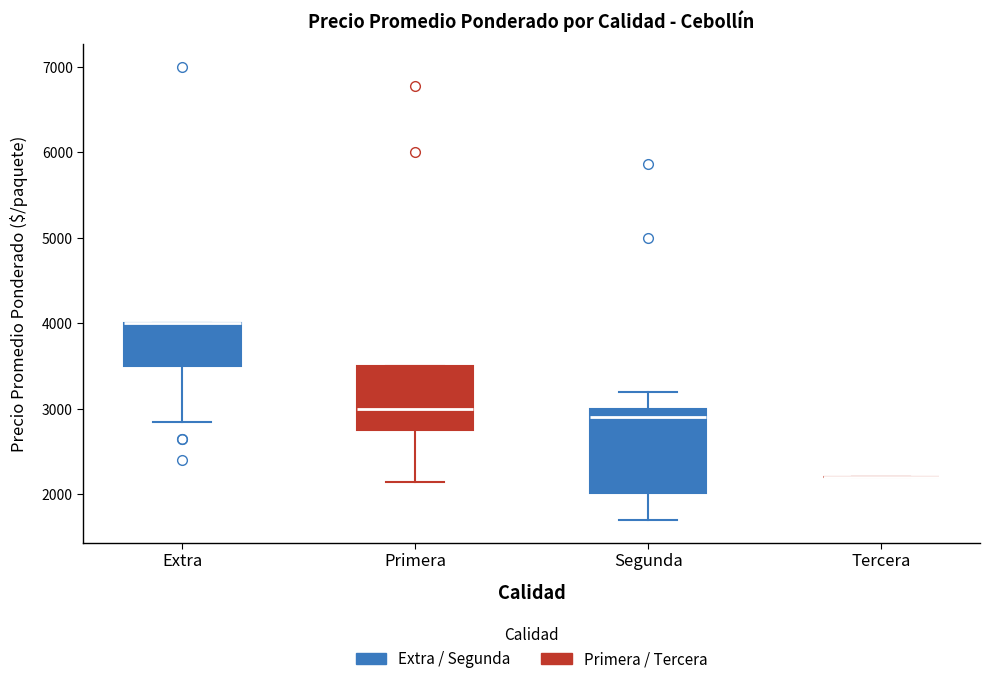

Reading left to right, transcribe this box plot: for each box, give where its median line is, the range the box spans, and where its two whiskers end, as read against the y-axis. The values are not printed on the chart, so give them approximately, as read against the axis.

Extra: median 4000 (drawn on the box's upper edge), box 3500 to 4000, whiskers 2900 to 4000
Primera: median 3000, box 2800 to 3500, whiskers 2200 to 3500
Segunda: median 2900, box 2000 to 3000, whiskers 1700 to 3200
Tercera: box collapsed to a line at 2200, whiskers 2200 to 2200